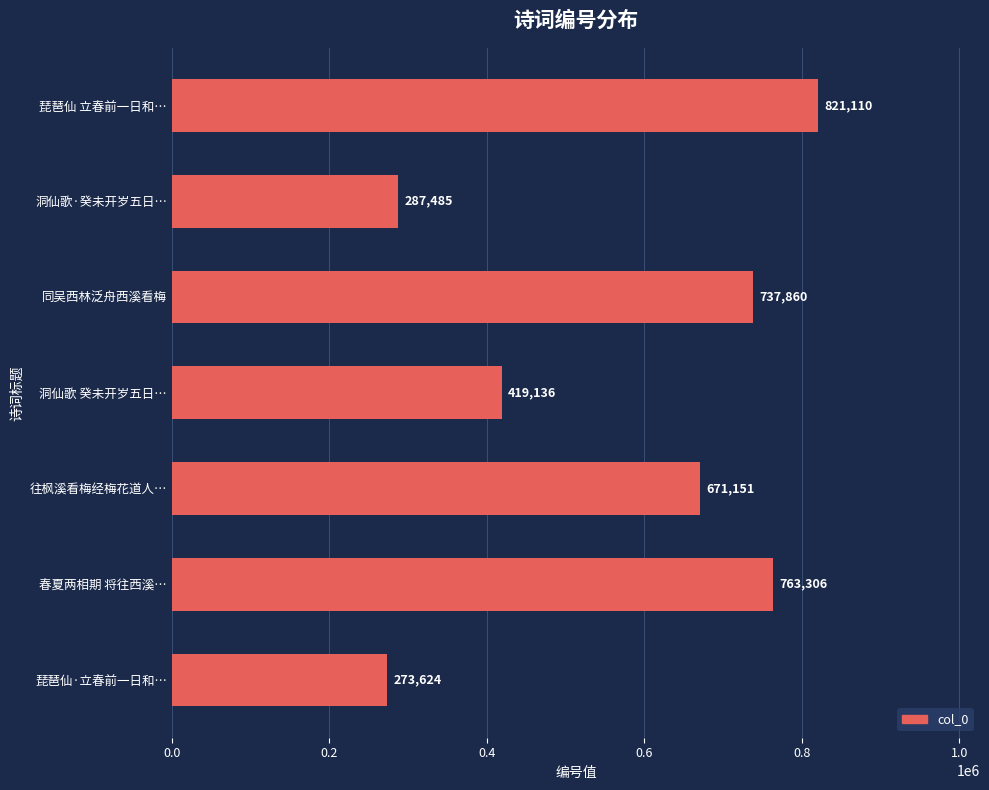

What is the sum of all values?

3973672